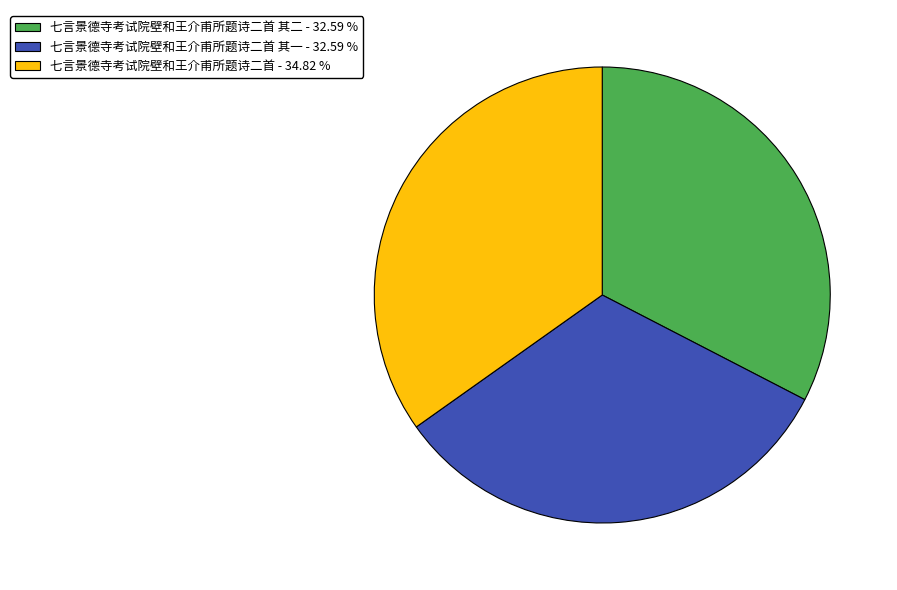

Does any single category account for the majority?

No